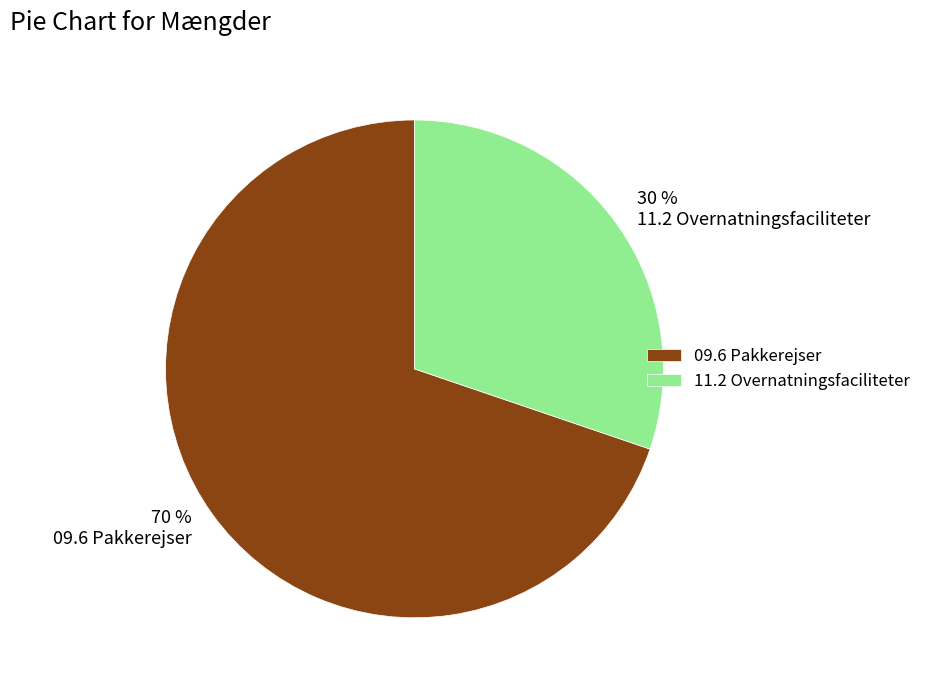

Which category has the biggest portion of the pie?

09.6 Pakkerejser